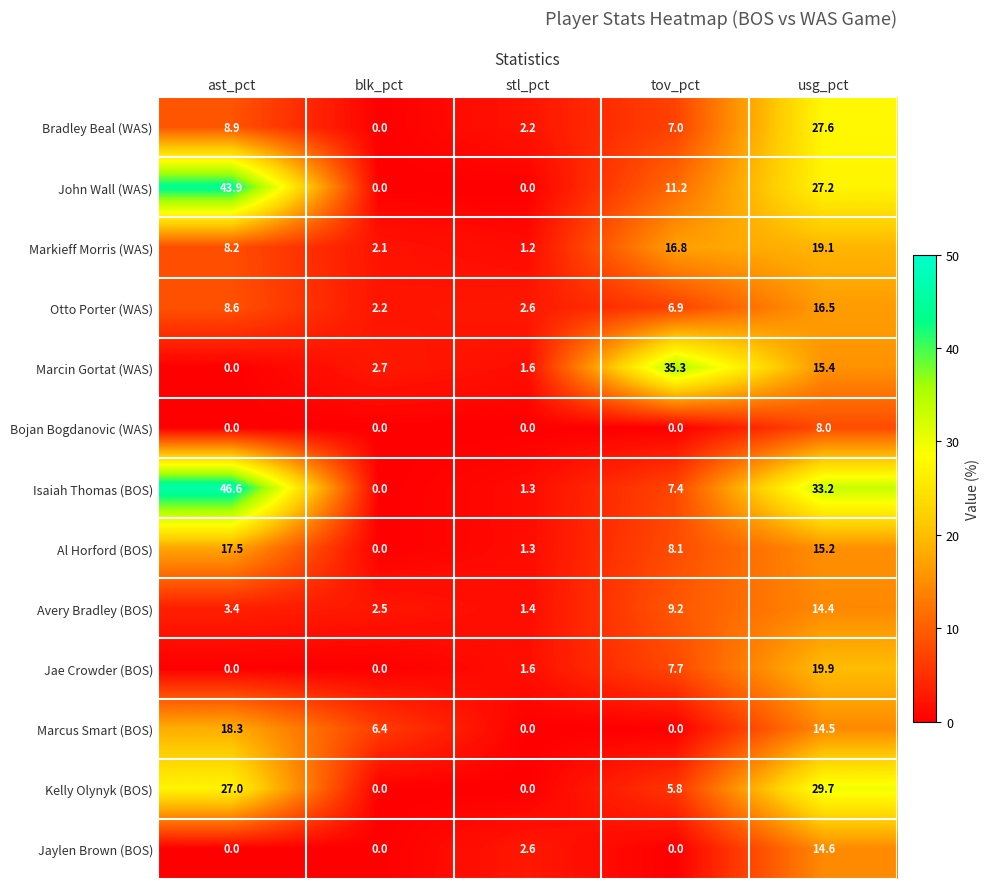

True or false: Avery Bradley (BOS) has a value of 0.6 at blk_pct.

False